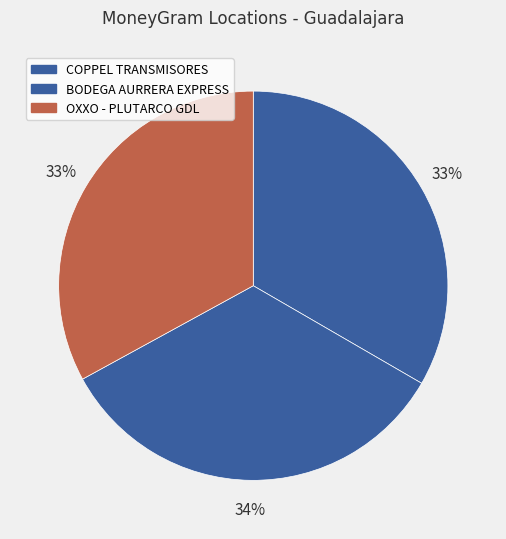

How many slices are in this pie chart?

3